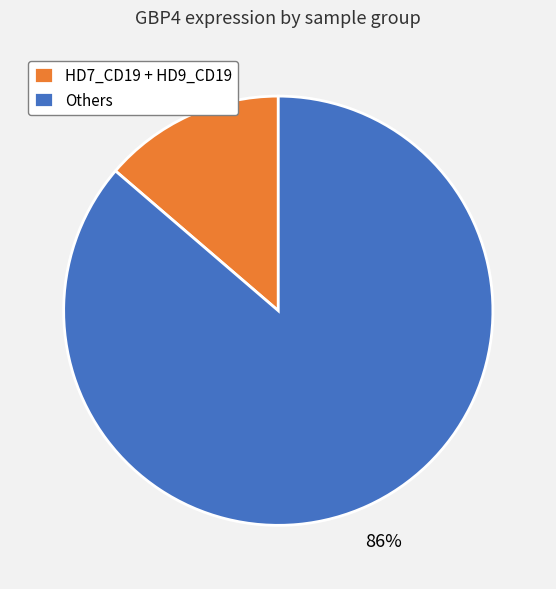

Which has a higher value, Others or HD7_CD19 + HD9_CD19?

Others